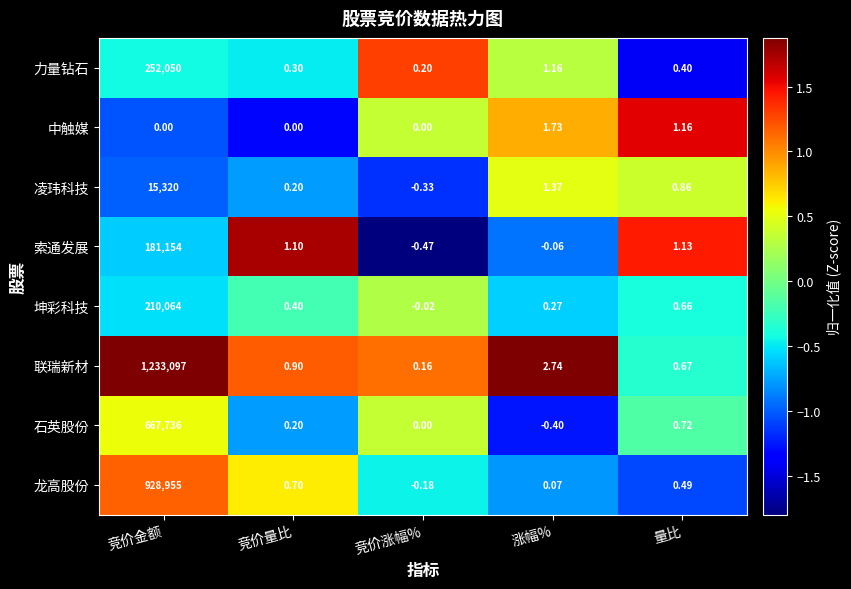

Which series has the largest total across all categories?

联瑞新材